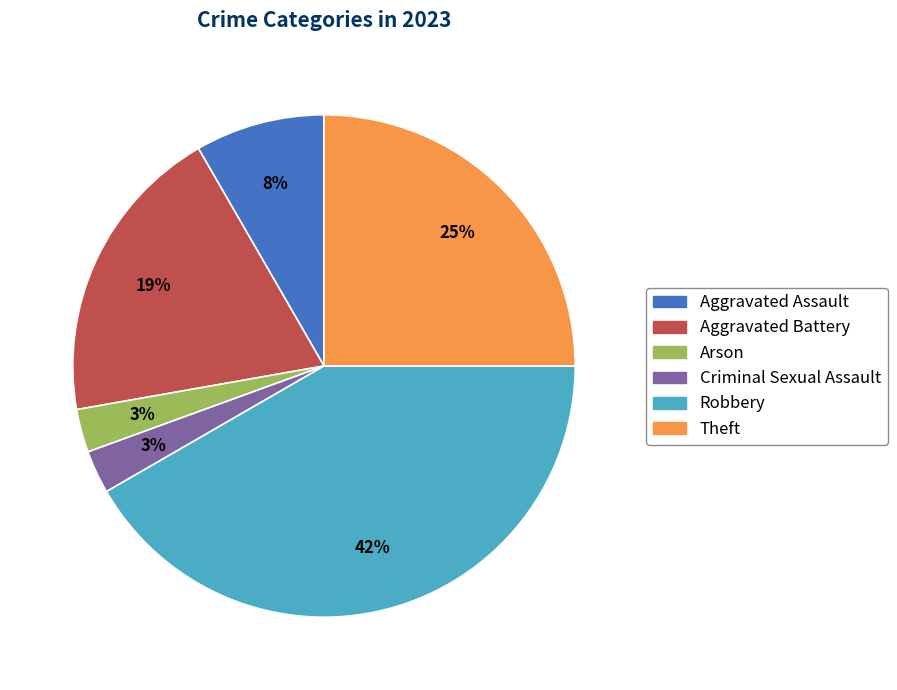

Count the number of slices in the pie.

6